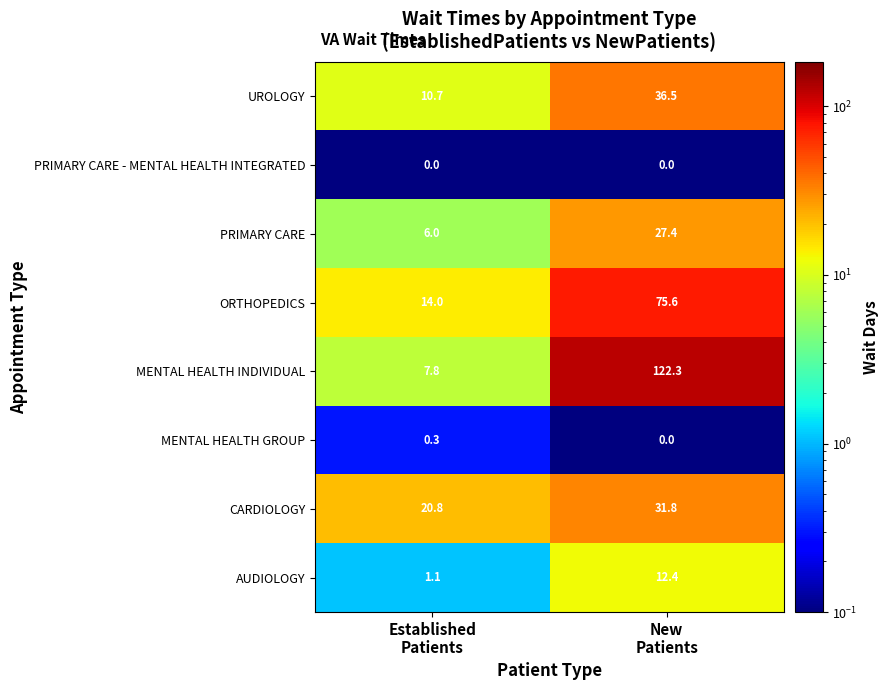

What is the average value of the ORTHOPEDICS series?

44.8